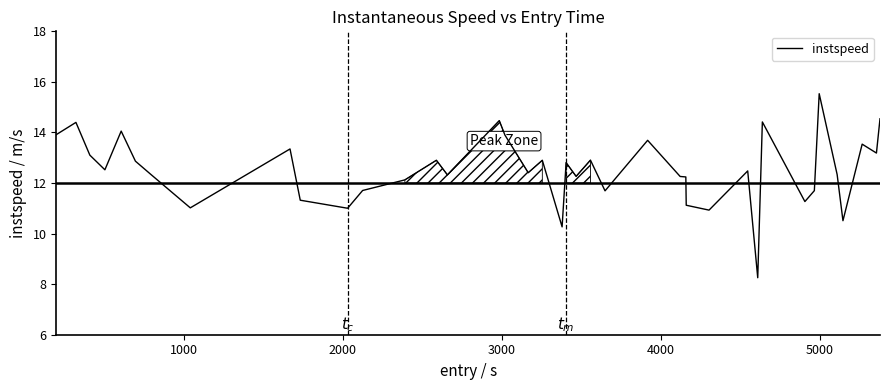

What is the greatest value displayed?

15.5